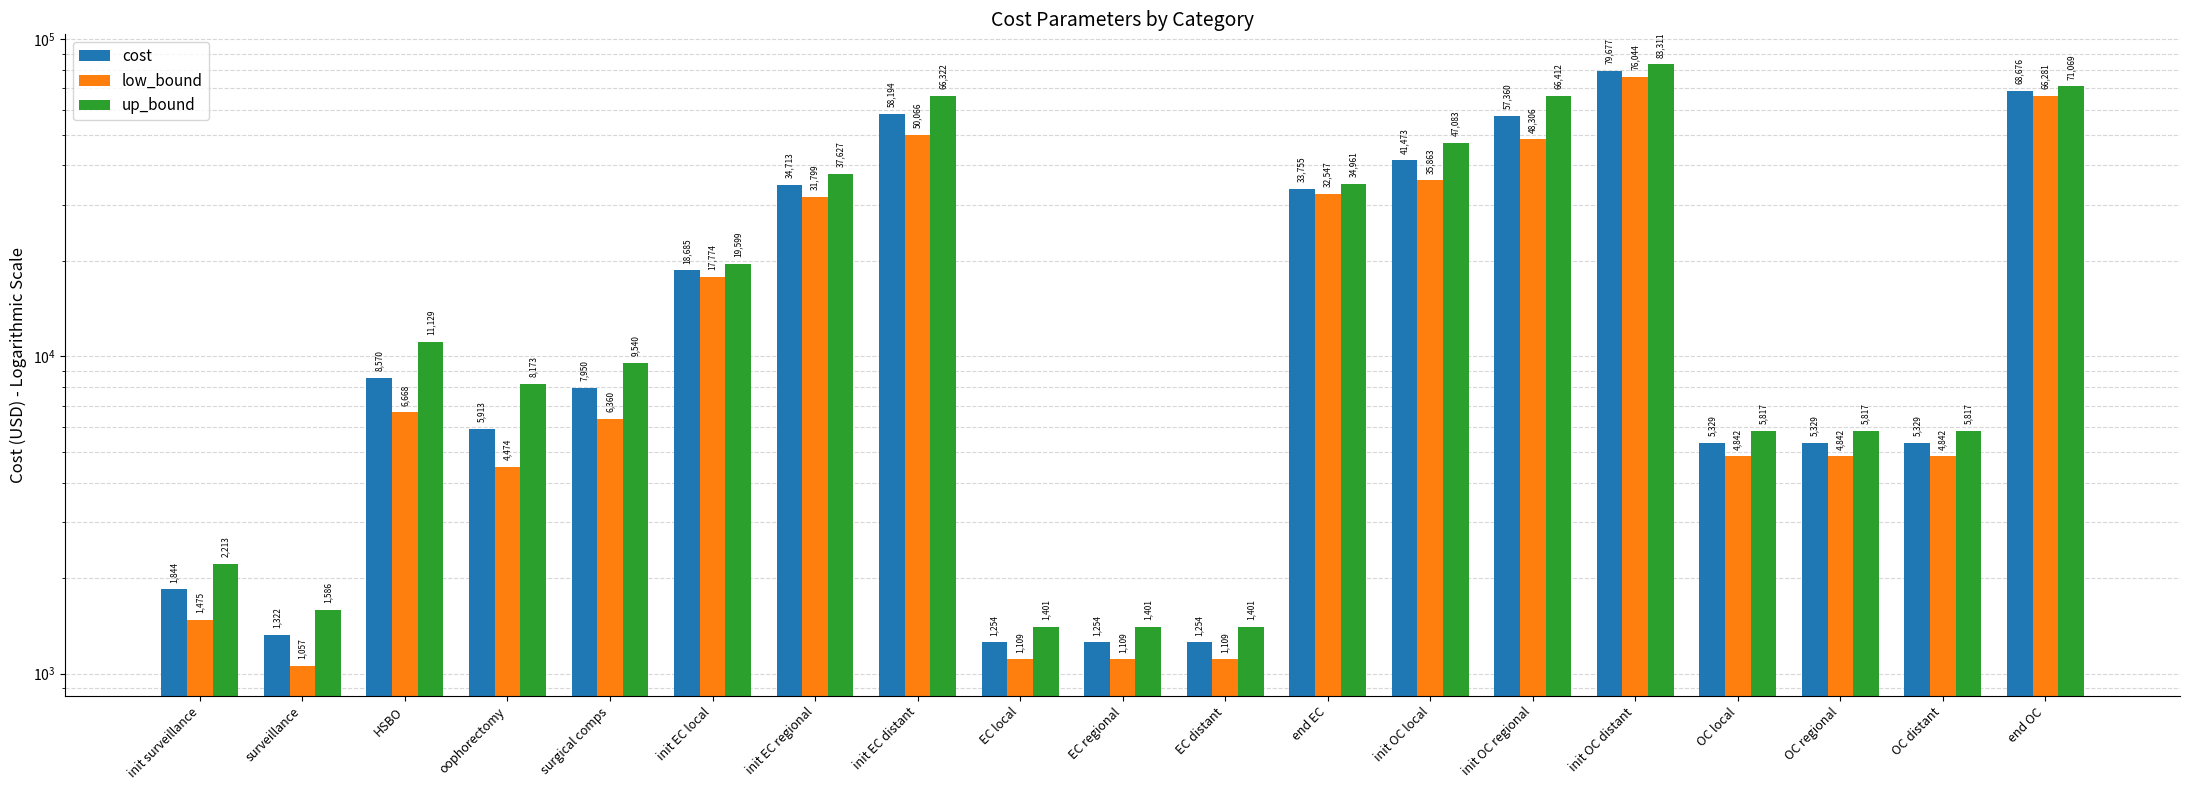

Is the value of up_bound at oophorectomy greater than the value of cost at oophorectomy?

Yes